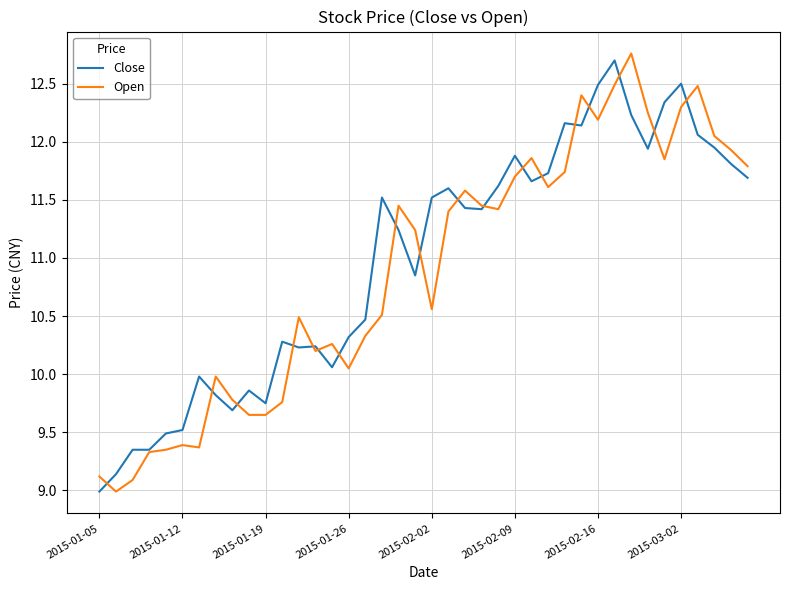

What is the sum of all Open values?

435.8